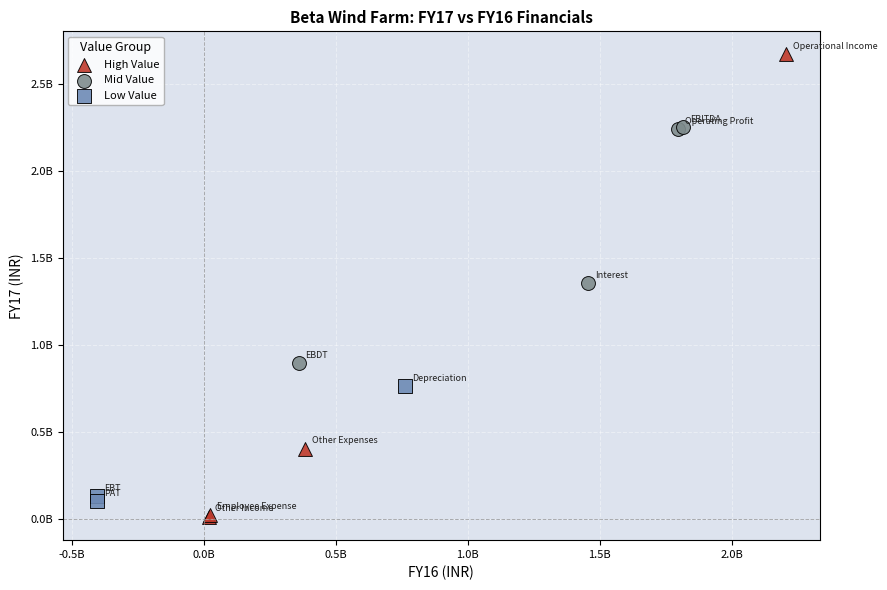

Which series contains the highest Y value?

High Value